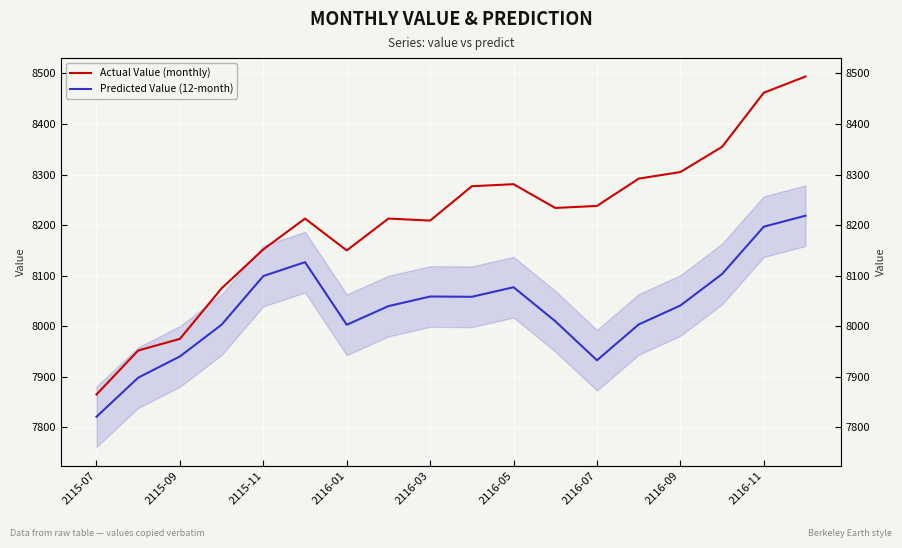

What is the approximate value of Actual Value (monthly) at 2116-05?

8281.0